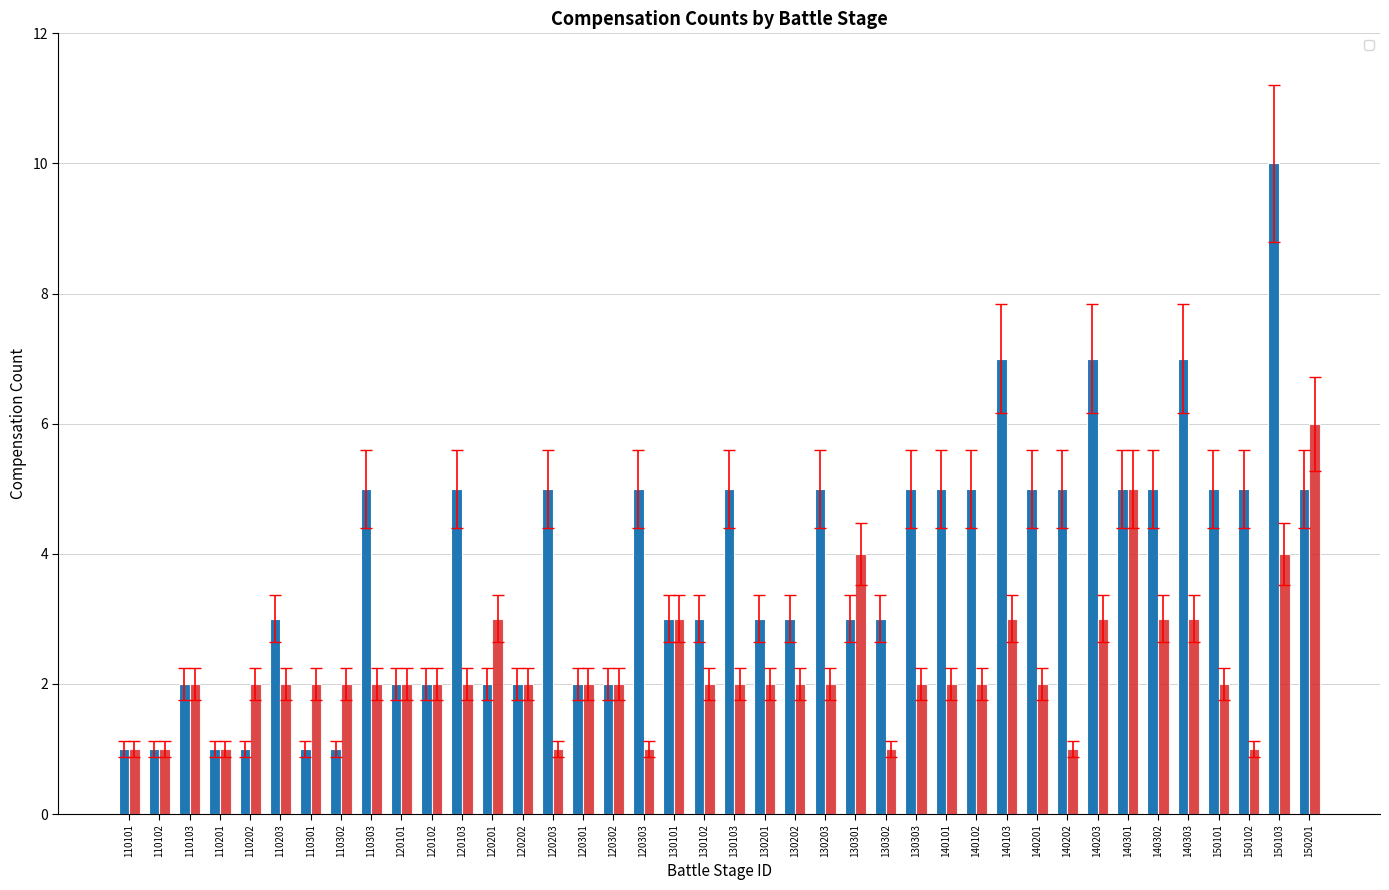

What is the sum of all _compensationCount_1 values?

133.8